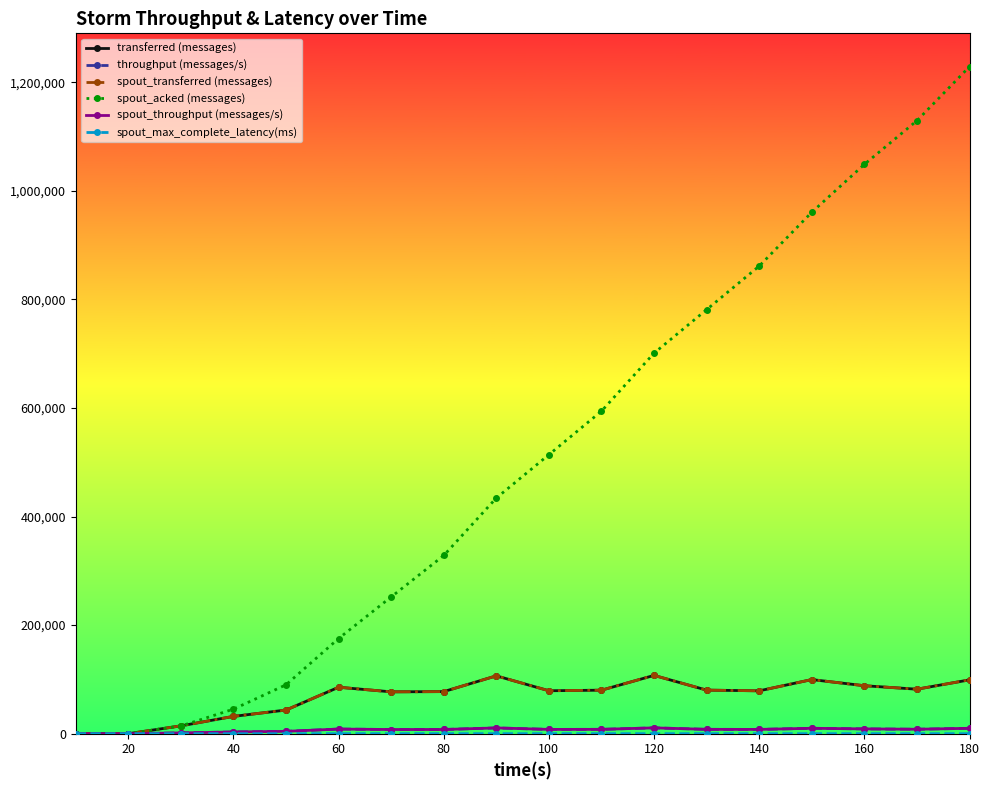

Which series has the largest total across all categories?

spout_acked (messages)